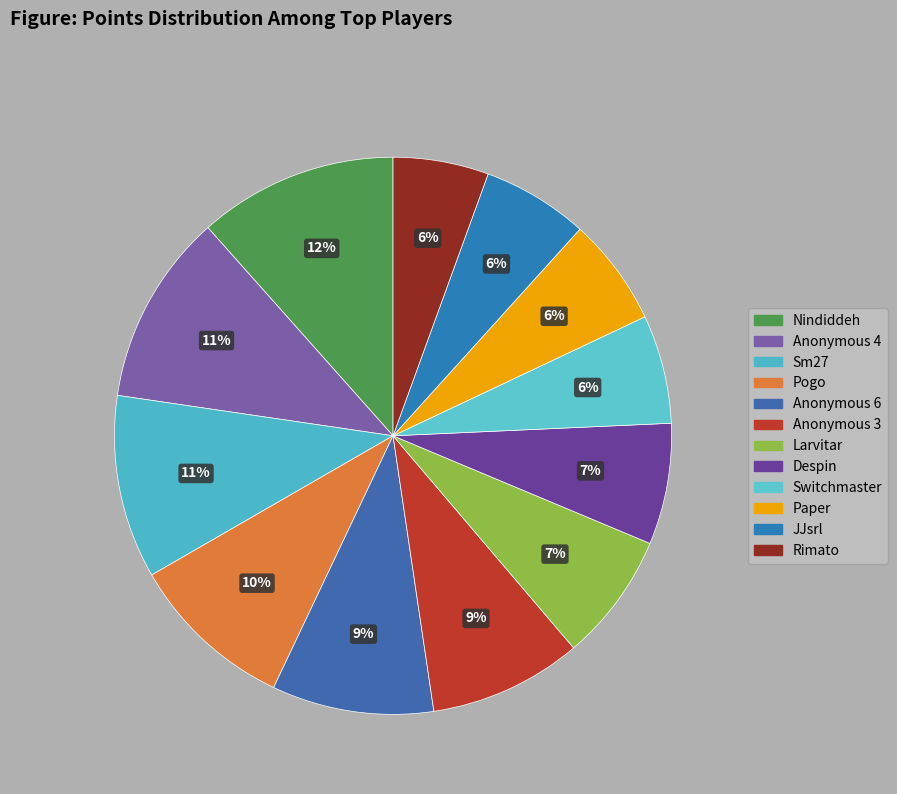

What percentage is the Anonymous 4 slice, to the nearest percent?

11%